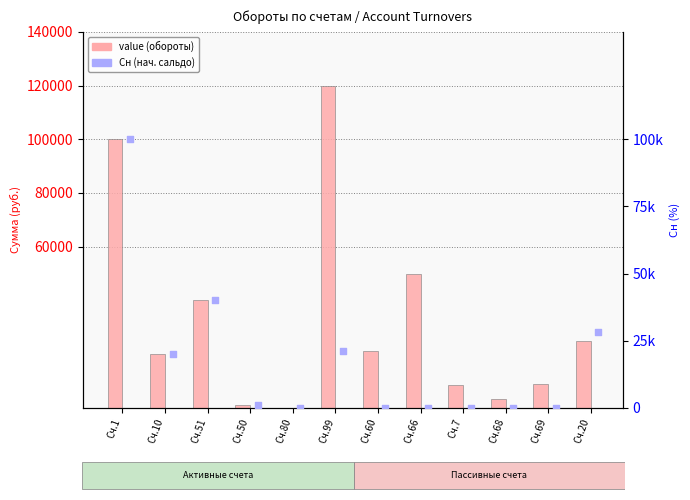

Which series reaches the maximum Y coordinate?

value